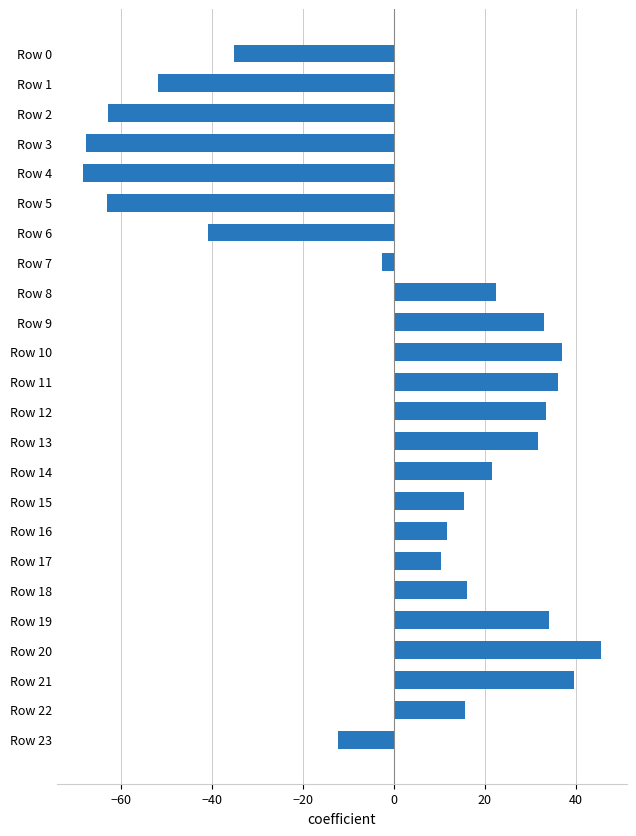

What is the greatest value displayed?

45.5